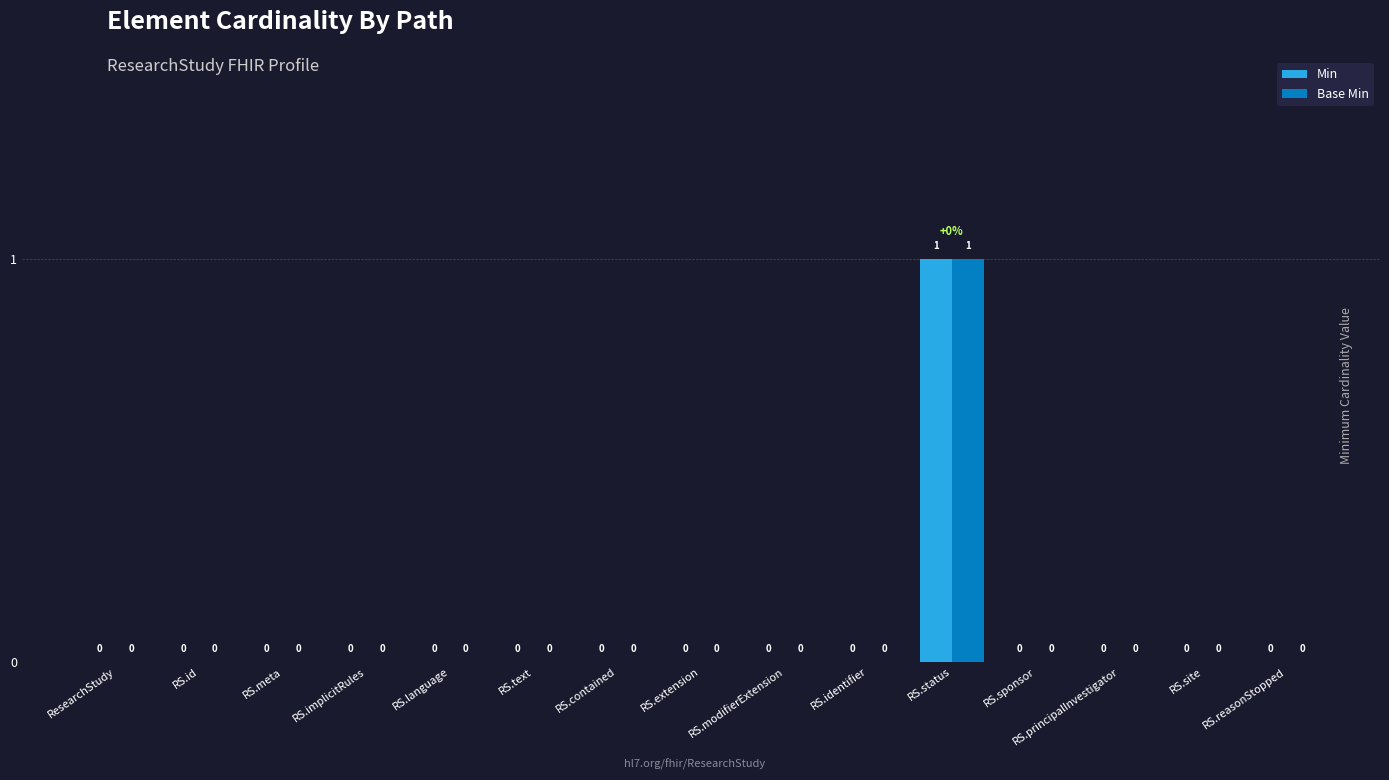

Is it true that Min equals 1 at RS.status?

True